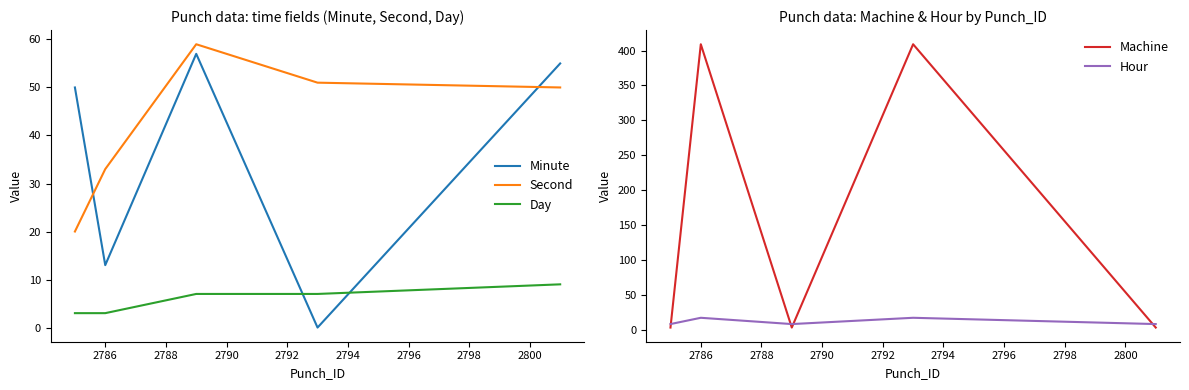

In Second, how many points are higher than both neighbors (excluding endpoints)?

1